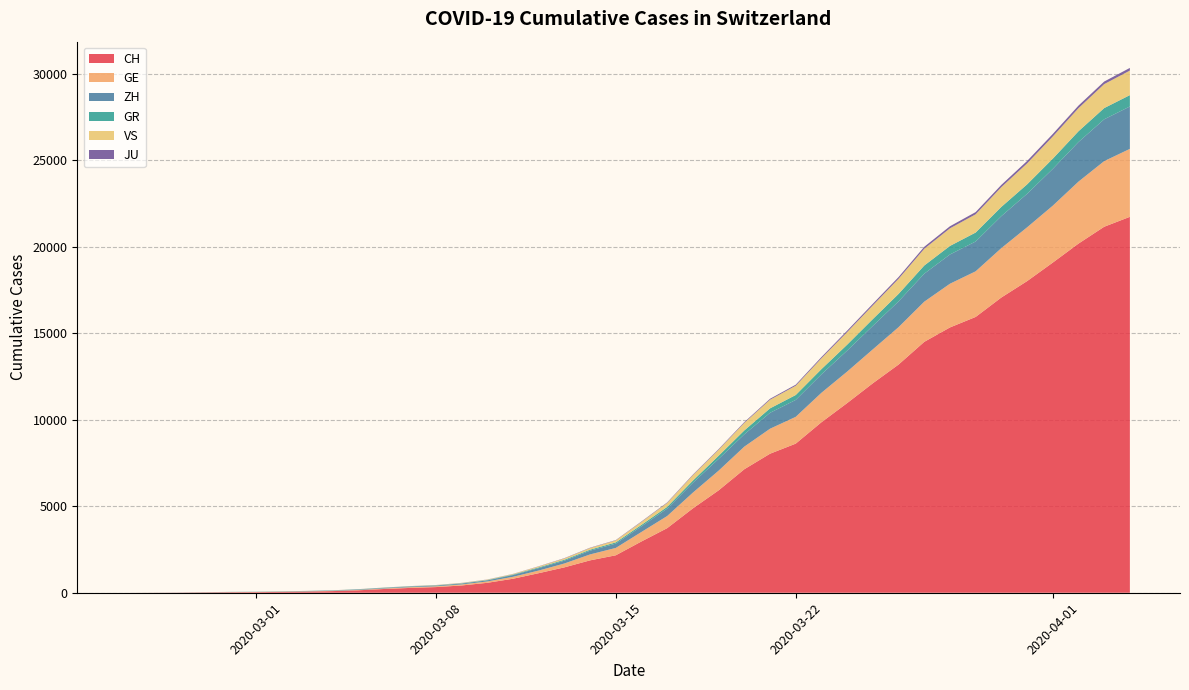

Reading right to left, what are all the values shown in this chart?

CH: 39=21728	38=21154	37=20180	36=19082	35=18010	34=17065	33=15941	32=15334	31=14501	30=13188	29=12108	28=10961	27=9854	26=8618	25=8035	24=7138	23=5917	22=4877	21=3734	20=2965	19=2165	18=1872	17=1467	16=1130	15=809	14=574	13=420	12=327	11=279	10=218	9=143	8=96	7=68	6=49	5=35	4=29	3=19	2=8	1=4	0=0
GE: 39=3928	38=3793	37=3582	36=3289	35=3109	34=2855	33=2638	32=2527	31=2322	30=2161	29=1960	28=1820	27=1703	26=1549	25=1445	24=1307	23=1139	22=911	21=701	20=549	19=425	18=343	17=224	16=153	15=112	14=79	13=59	12=44	11=42	10=29	9=20	8=15	7=13	6=10	5=9	4=8	3=4	2=1	1=1	0=0
ZH: 39=2450	38=2417	37=2289	36=2125	35=1936	34=1848	33=1722	32=1690	31=1616	30=1489	29=1357	28=1213	27=1067	26=978	25=919	24=711	23=679	22=568	21=429	20=326	19=250	18=218	17=163	16=140	15=101	14=62	13=49	12=40	11=34	10=29	9=23	8=15	7=13	6=10	5=7	4=6	3=2	2=2	1=0	0=0
GR: 39=657	38=649	37=622	36=592	35=547	34=535	33=519	32=495	31=474	30=433	29=393	28=343	27=300	26=284	25=258	24=226	23=182	22=128	21=101	20=84	19=71	18=56	17=53	16=43	15=31	14=22	13=18	12=18	11=17	10=16	9=14	8=12	7=9	6=9	5=6	4=6	3=6	2=2	1=2	0=0
VS: 39=1418	38=1385	37=1334	36=1282	35=1211	34=1144	33=1055	32=1017	31=968	30=874	29=793	28=728	27=628	26=535	25=498	24=436	23=349	22=312	21=225	20=172	19=115	18=98	17=76	16=53	15=30	14=22	13=17	12=12	11=7	10=6	9=5	8=4	7=3	6=3	5=2	4=1	3=1	2=0	1=0	0=0
JU: 39=154	38=149	37=149	36=145	35=140	34=128	33=127	32=119	31=114	30=100	29=92	28=82	27=69	26=61	25=54	24=44	23=36	22=32	21=29	20=25	19=19	18=18	17=17	16=12	15=7	14=7	13=7	12=5	11=5	10=4	9=4	8=2	7=2	6=1	5=1	4=1	3=1	2=1	1=0	0=0